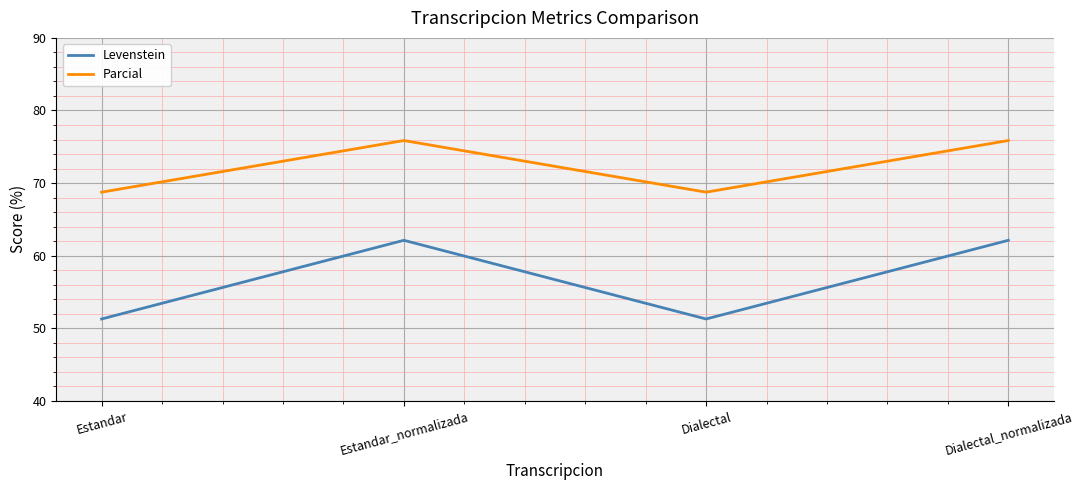

At which label does Parcial first exceed 75?

Estandar_normalizada